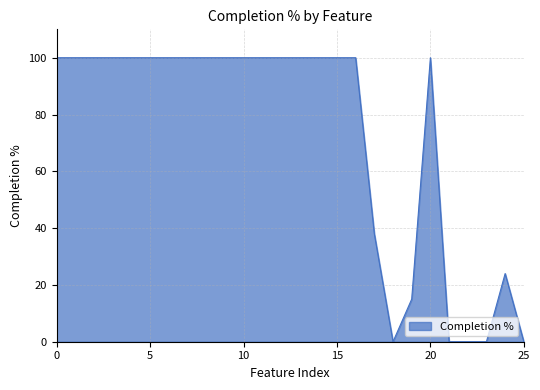

What is the greatest value displayed?

100